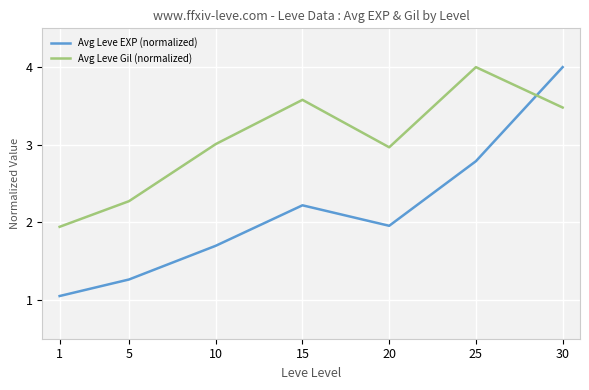

Where do Avg Leve EXP (normalized) and Avg Leve Gil (normalized) first cross each other?

25 and 30